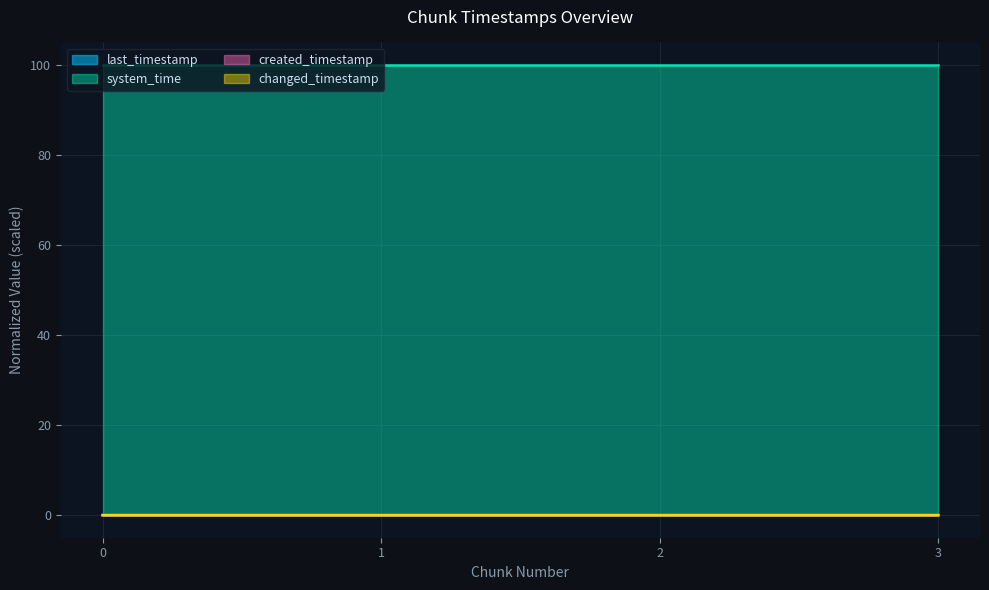

How many lines are shown in the chart?

4